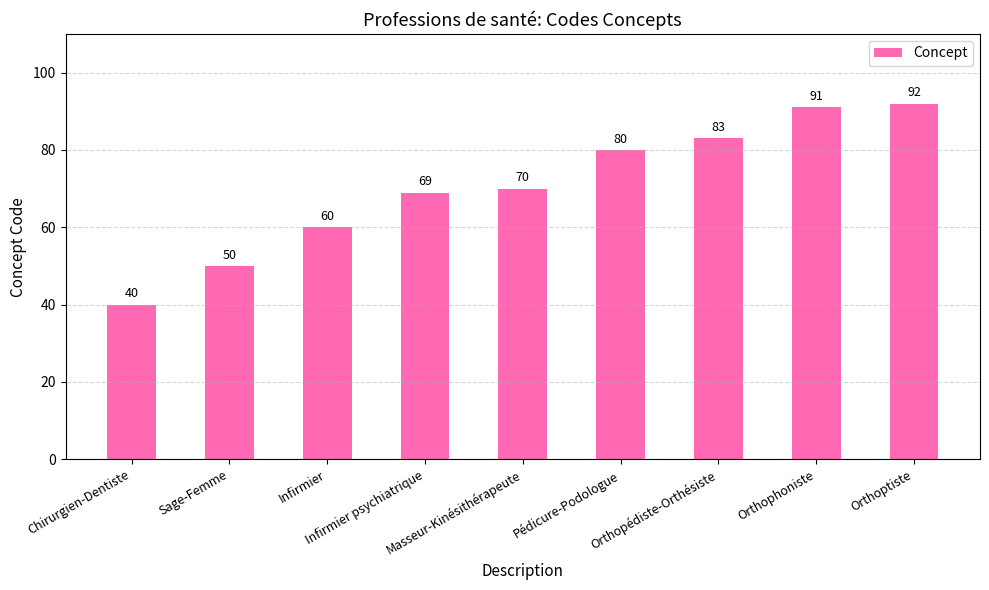

Are the bars horizontal?

No